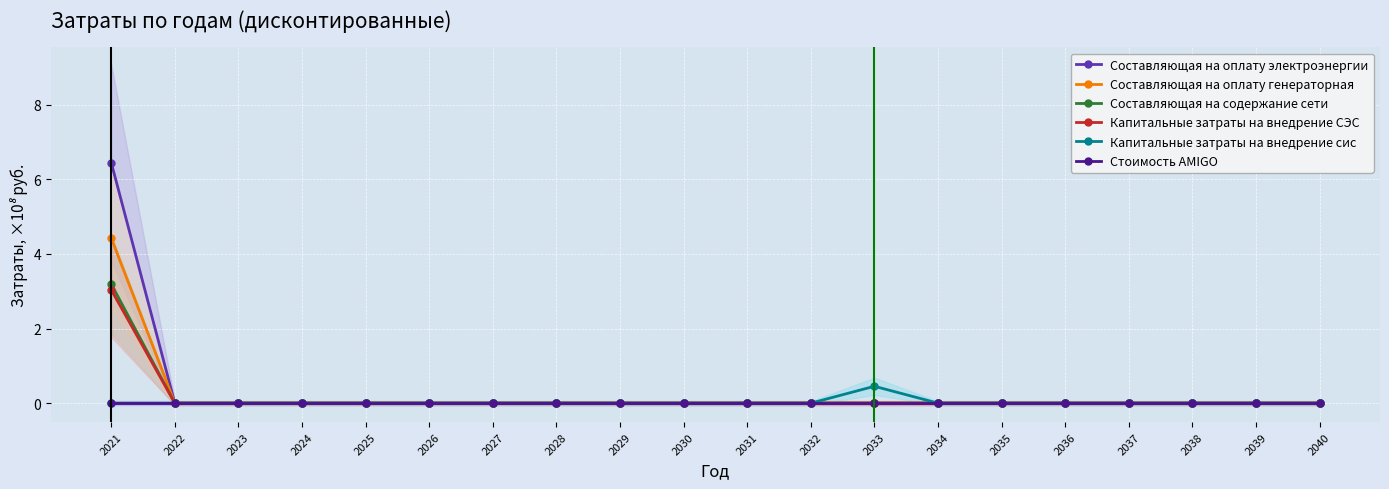

Which series has the largest range (max minus min)?

Составляющая на оплату электроэнергии